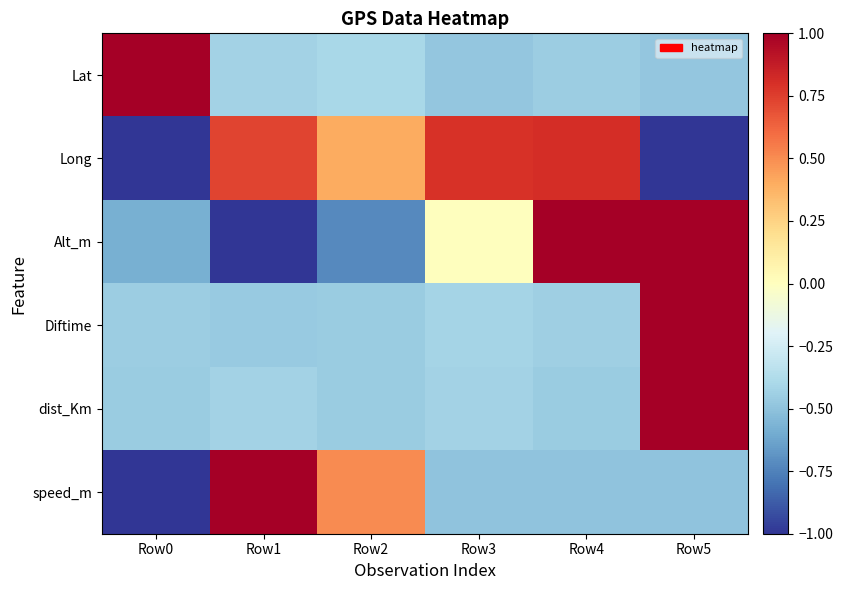

Reading left to right, list all the values displayed in this chart.

Lat: Row0=2.2	Row1=-0.4	Row2=-0.4	Row3=-0.5	Row4=-0.5	Row5=-0.5
Long: Row0=-1.7	Row1=0.7	Row2=0.4	Row3=0.8	Row4=0.8	Row5=-1.0
Alt_m: Row0=-0.6	Row1=-1.3	Row2=-0.7	Row3=0.0	Row4=1.4	Row5=1.2
Diftime: Row0=-0.5	Row1=-0.5	Row2=-0.5	Row3=-0.4	Row4=-0.4	Row5=2.2
dist_Km: Row0=-0.5	Row1=-0.4	Row2=-0.5	Row3=-0.4	Row4=-0.5	Row5=2.2
speed_m: Row0=-1.0	Row1=2.0	Row2=0.5	Row3=-0.5	Row4=-0.5	Row5=-0.5